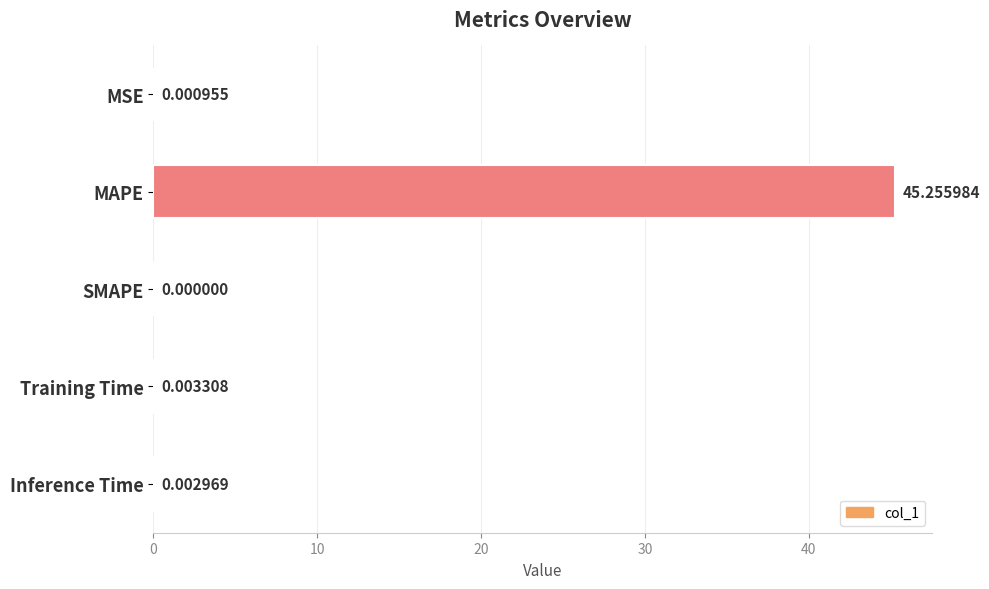

Which has a higher value, MAPE or SMAPE?

MAPE